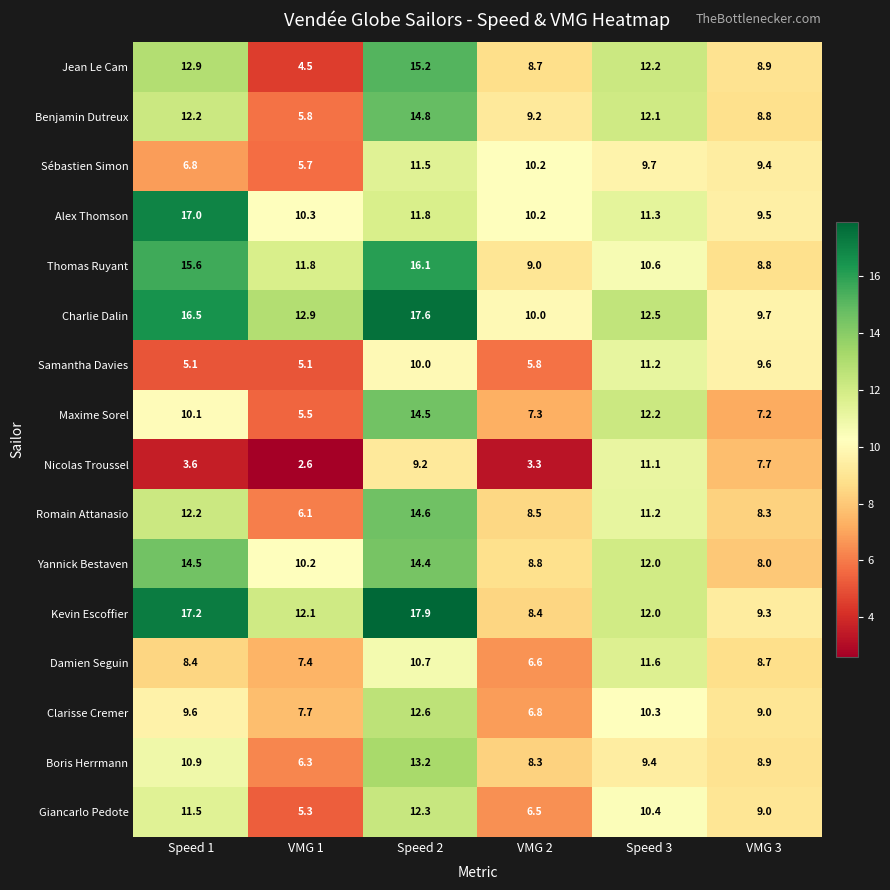

Which series has the largest total across all categories?

Charlie Dalin